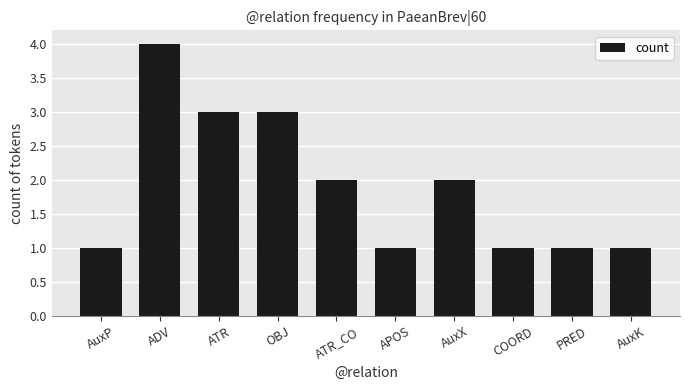

What is the label of the 9th bar from the right?

ADV